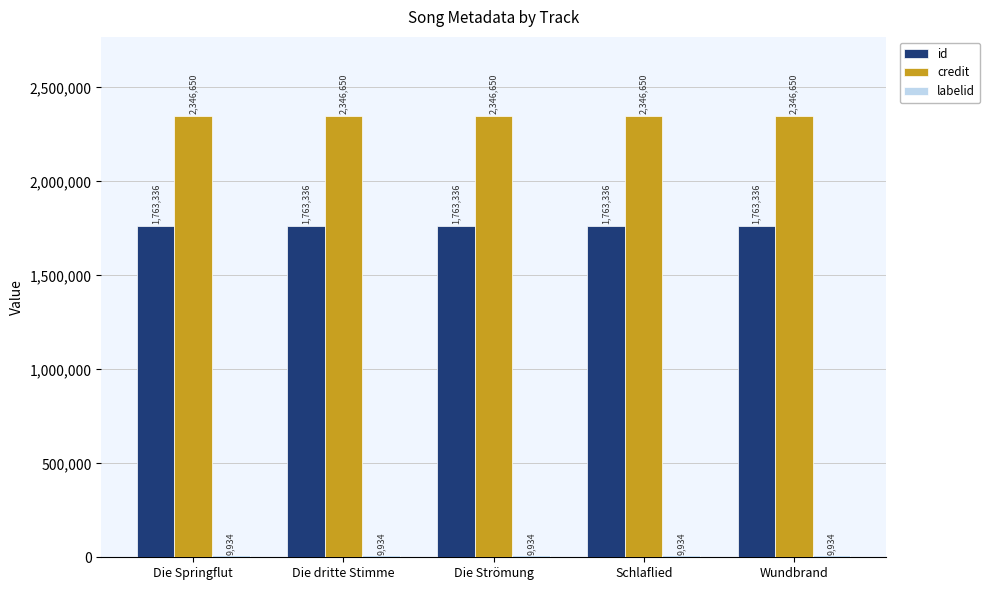

What is the average value of the credit series?

2346650